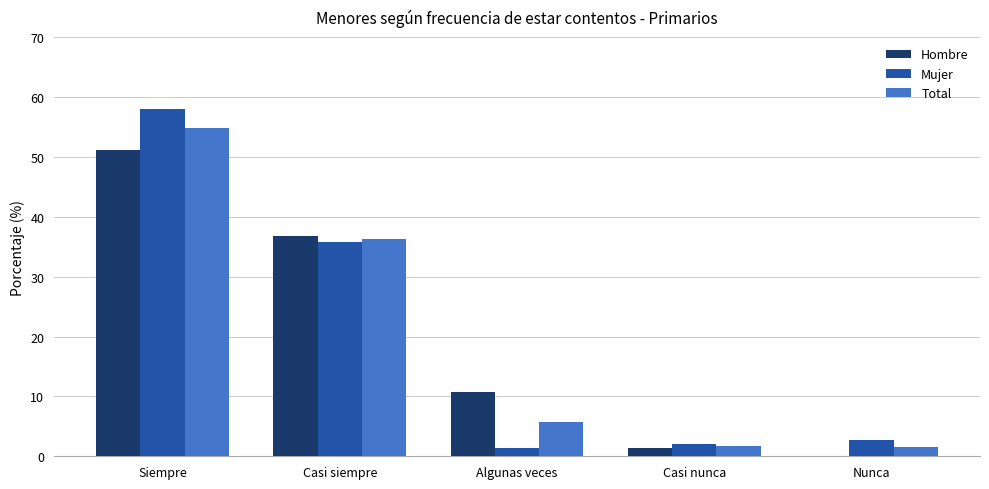

At which label does Hombre first exceed 10?

Siempre